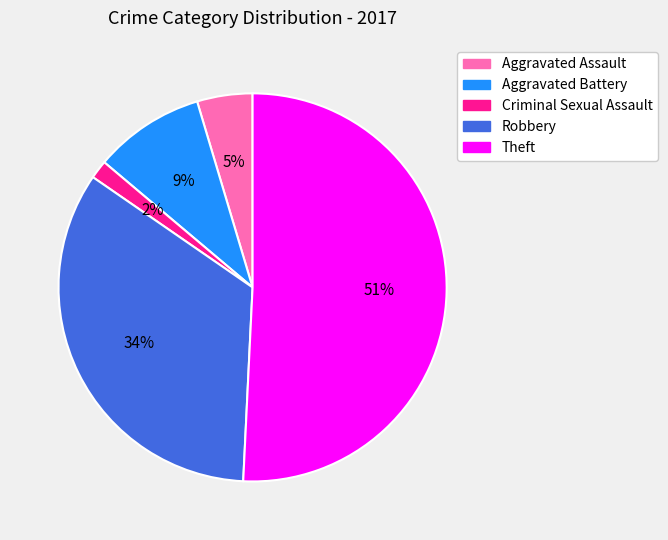

Which has a higher value, Aggravated Assault or Theft?

Theft